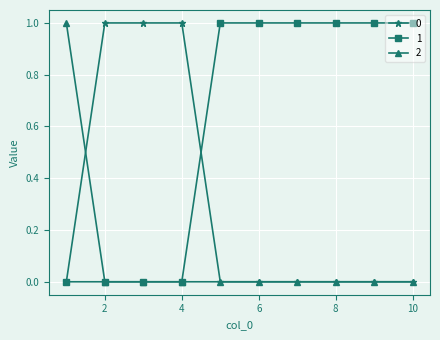

Rank the series by their average value, from lowest to highest.

2, 0, 1